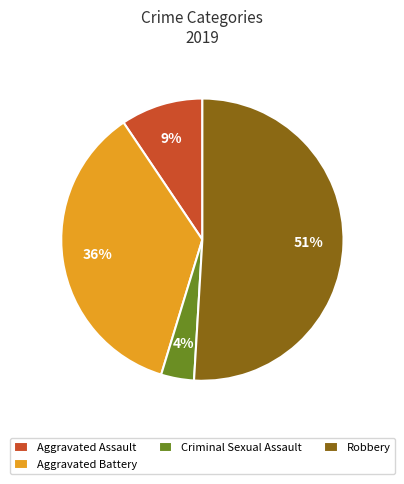

Which slice is the largest?

Robbery